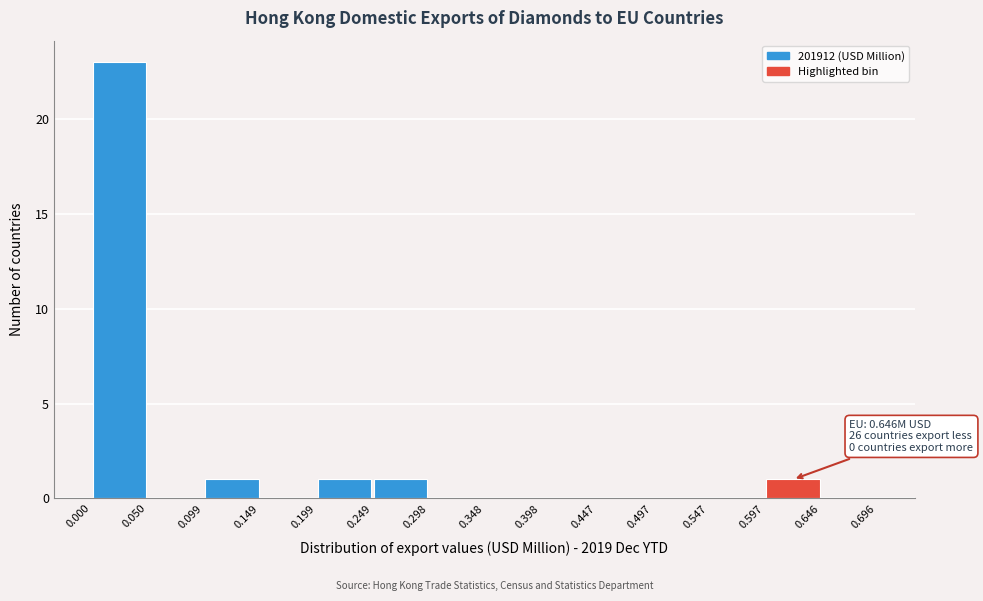

Which range on the x-axis has the tallest bar?

0.000 to 0.050